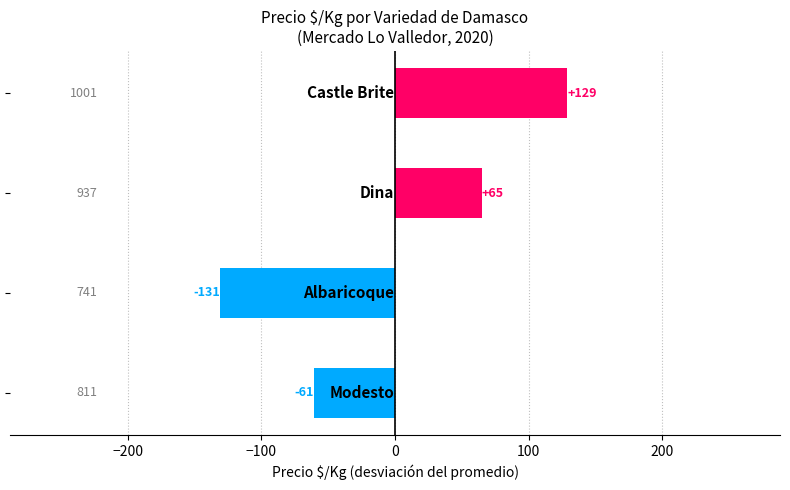

Reading top to bottom, what are all the values shown in this chart?

129	65	-131	-61